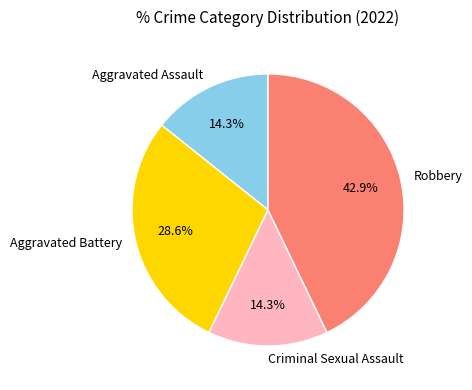

True or false: Robbery accounts for 36% of the total.

False